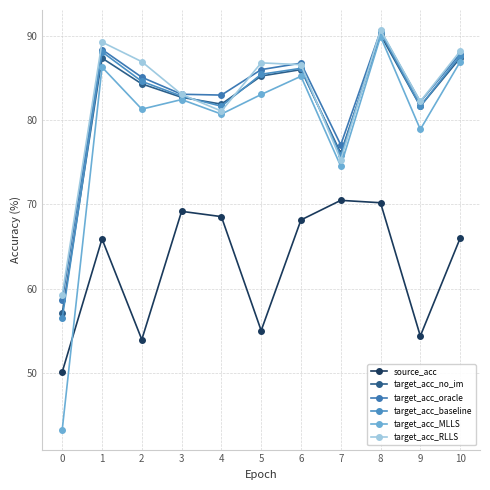

Where is target_acc_oracle nearest to the value 74?

7